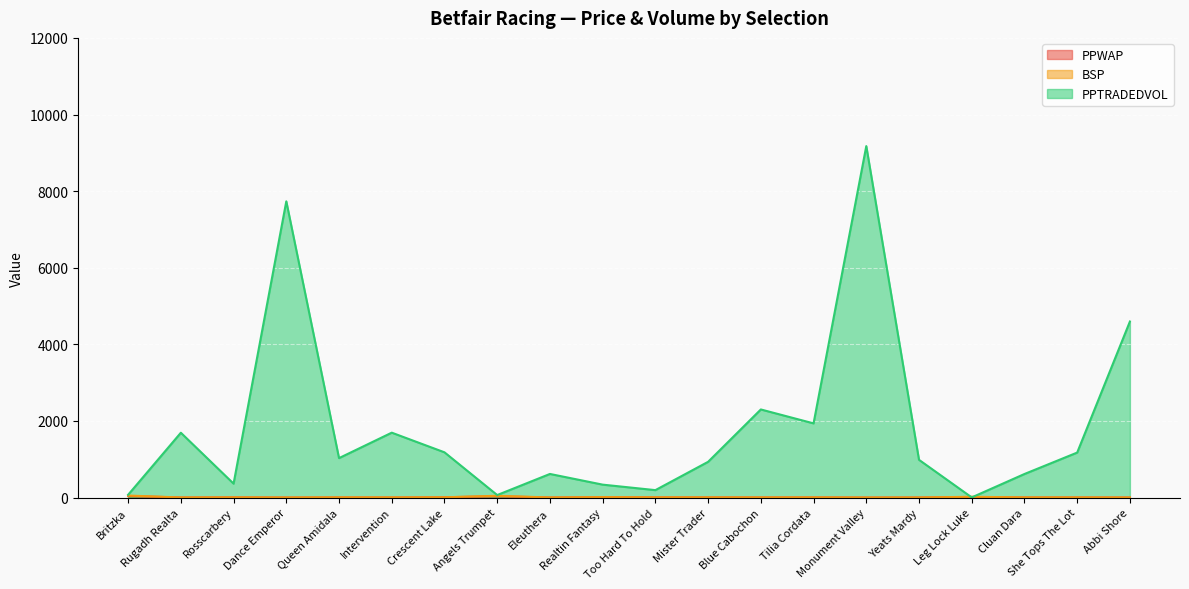

Between which two adjacent categories do PPWAP and PPTRADEDVOL first intersect?

Yeats Mardy and Leg Lock Luke